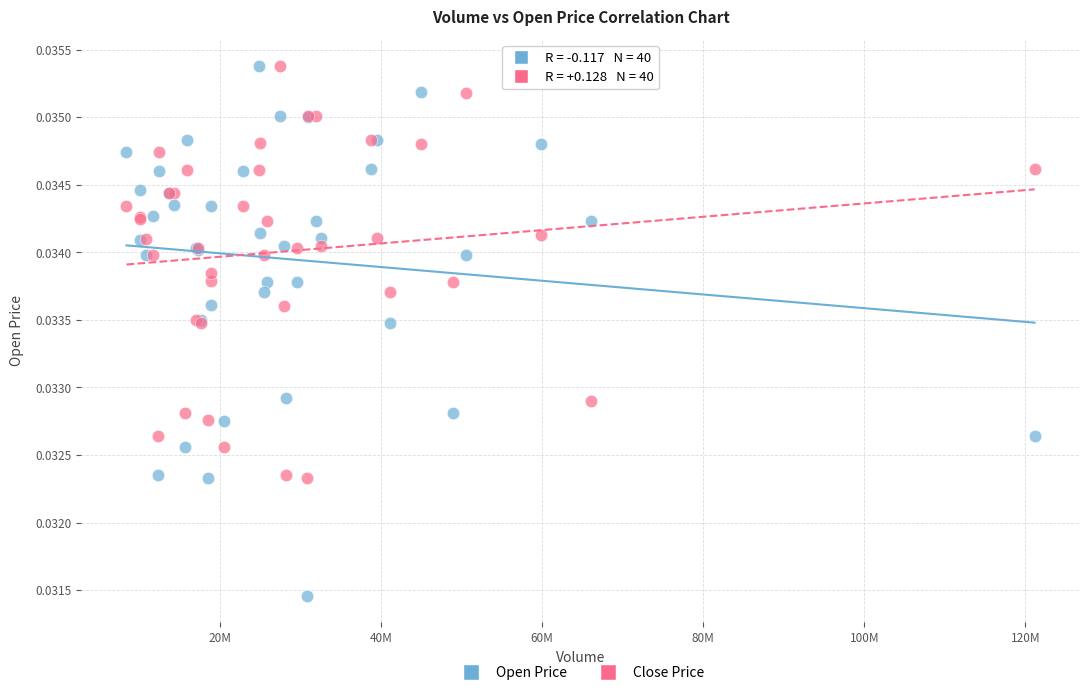

Which series has the largest Y range (max minus min)?

Open Price